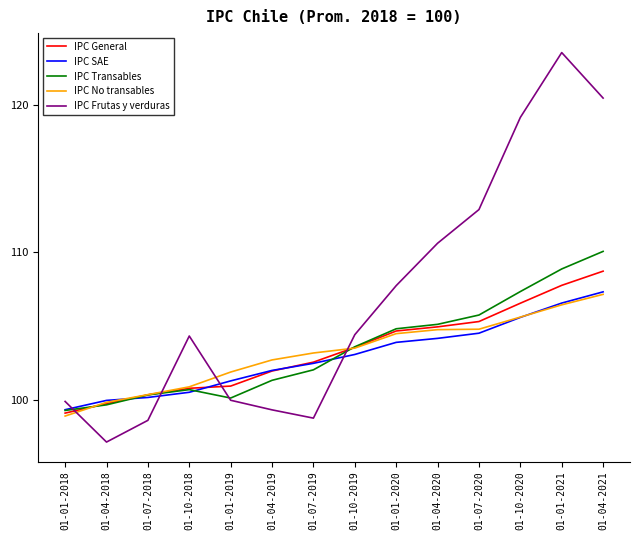

What position from the left is 01-04-2019?

6